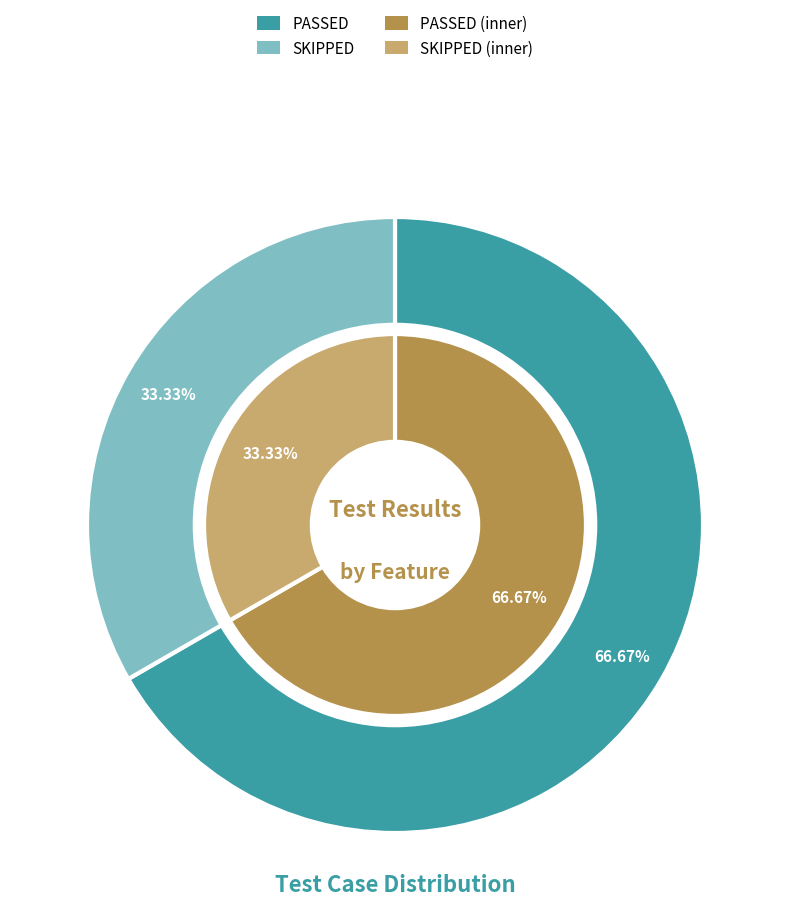

The BROKEN slice represents 1% of the pie. True or false?

False